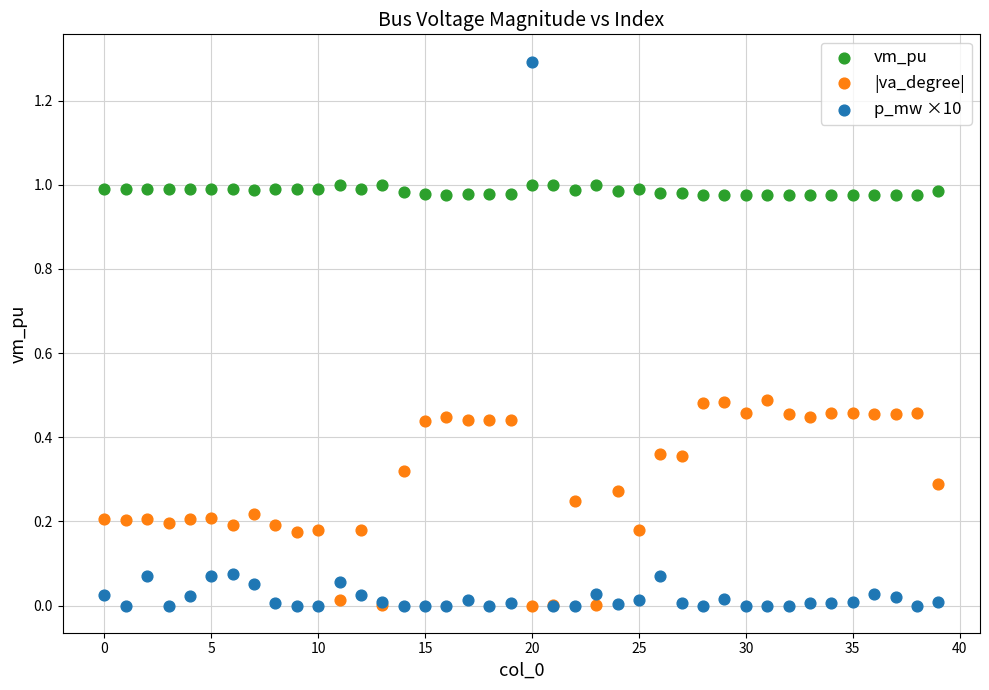

What are all the series names shown in the legend?

vm_pu, |va_degree|, p_mw ×10